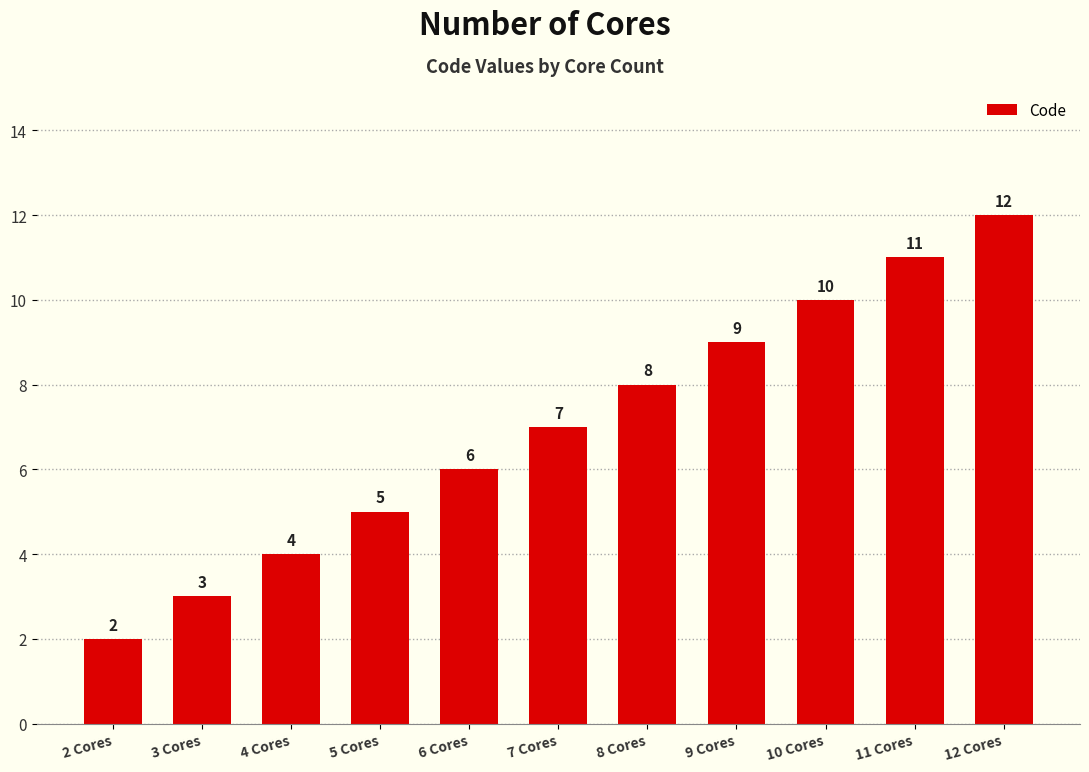

Are the bars horizontal?

No